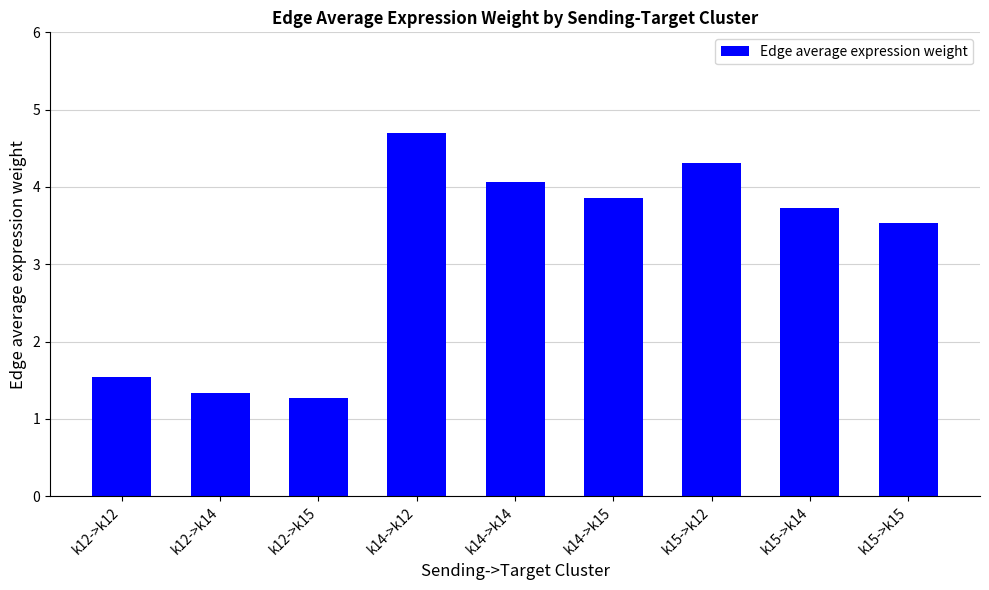

The chart shows a value of 1.4 at k14->k14. True or false?

False